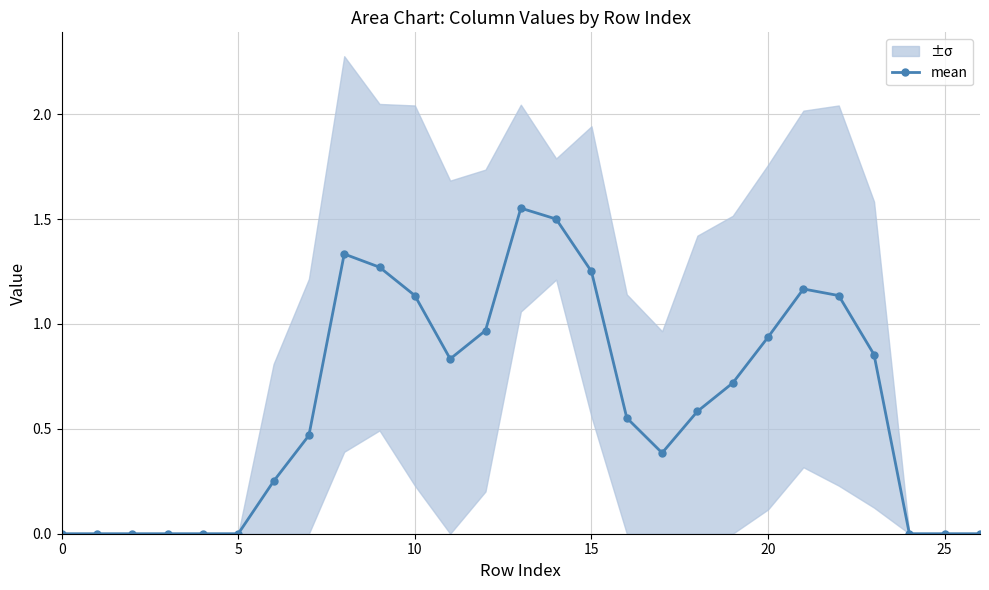

What is the change in value from 5 to 13?

+1.6